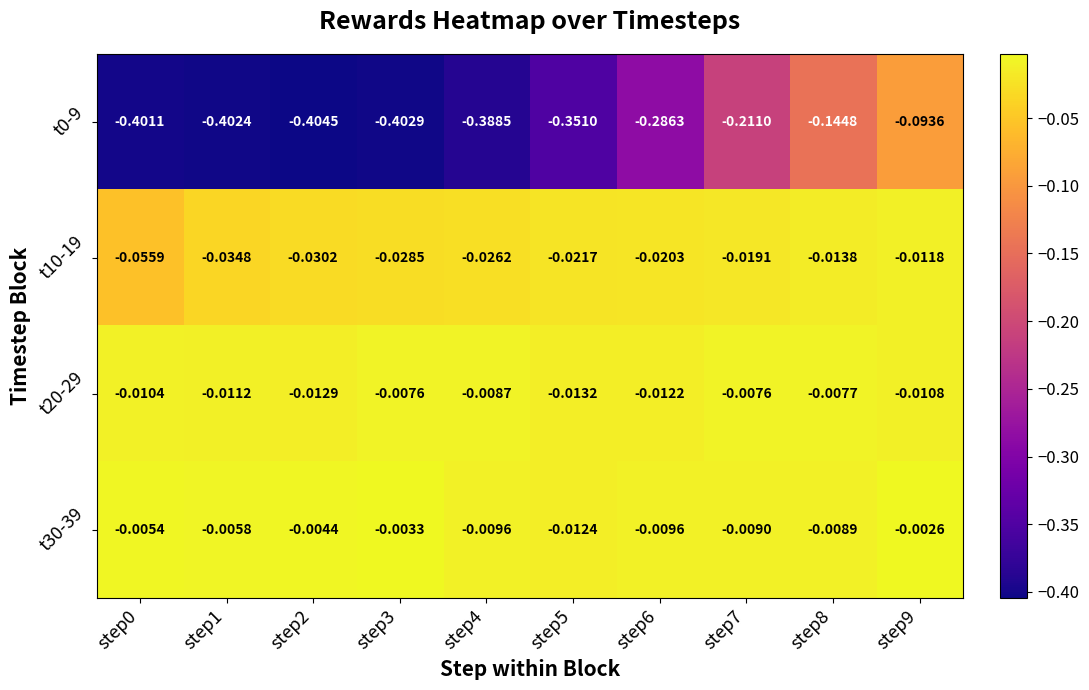

Is the value of t20-29 at step6 greater than the value of t10-19 at step4?

Yes